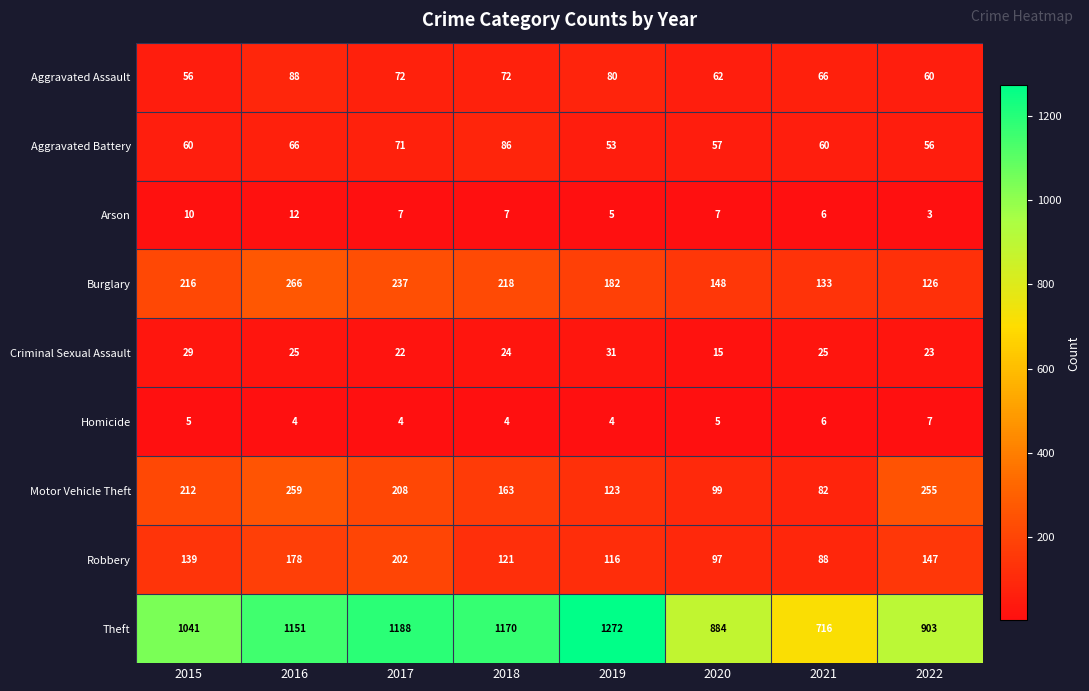

What is the minimum value shown in the chart?

3